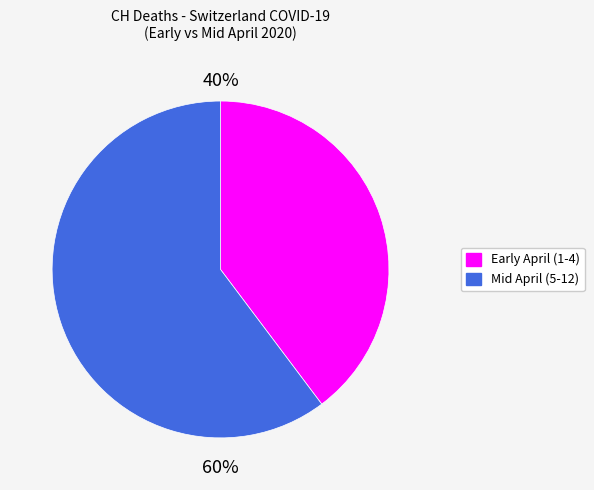

Does any single category account for the majority?

Yes